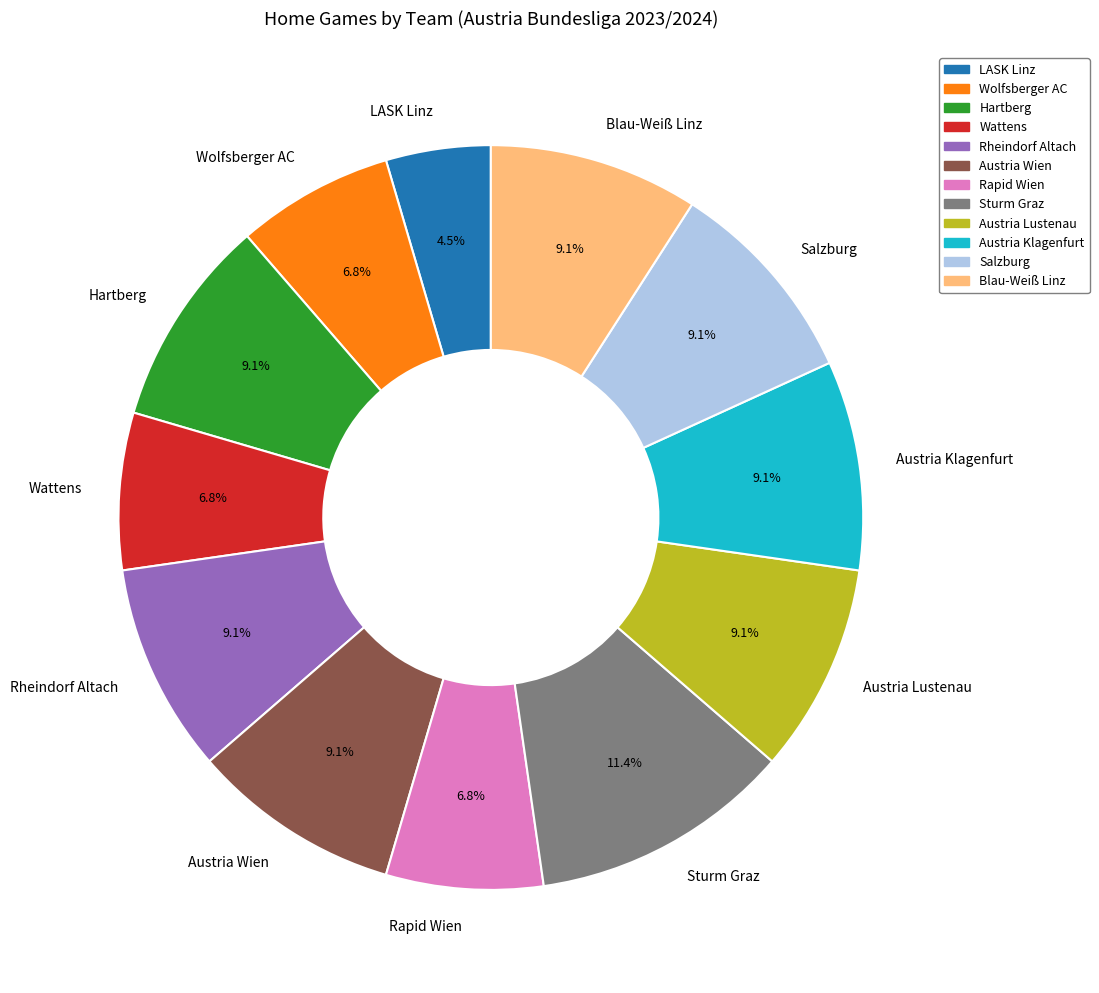

Is there a majority slice in this chart?

No